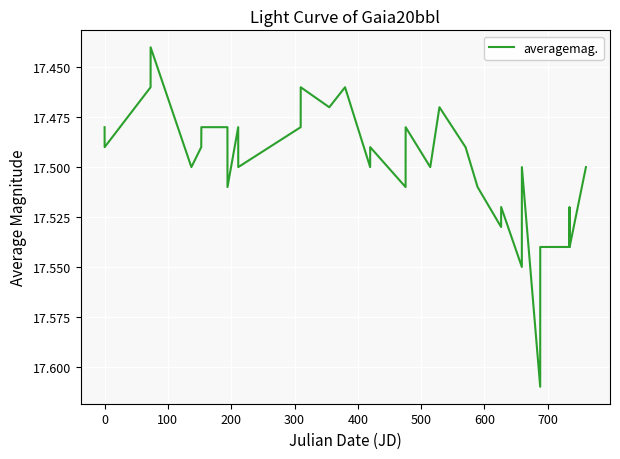

How many lines are shown in the chart?

1